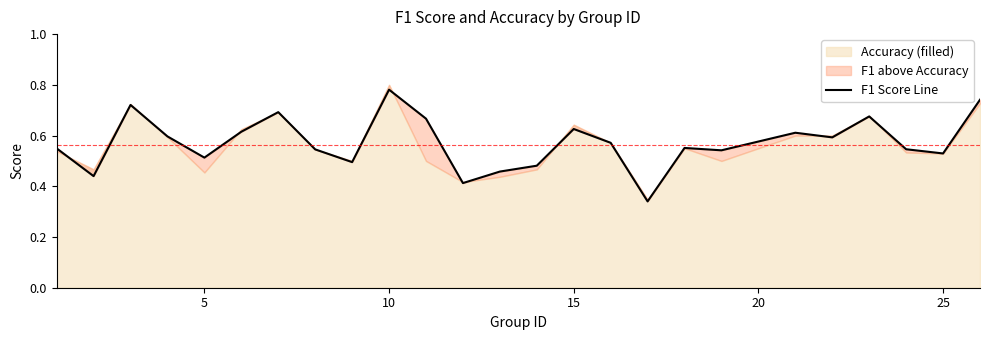

How many interior local valleys (lower than both neighbors) does the data have?

8